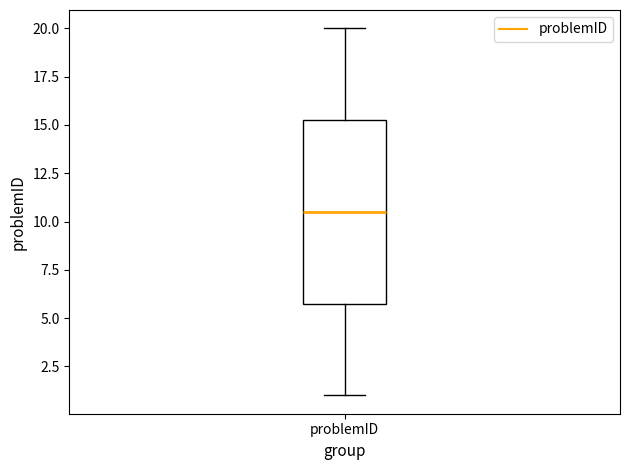

Read this box plot against the y-axis: the position of the median line, the range covered by the box, and the ends of both whiskers. The values are not printed on the chart, so give them approximately, as read against the axis.

median 10.5, box 6.0 to 15.5, whiskers 1.0 to 20.0